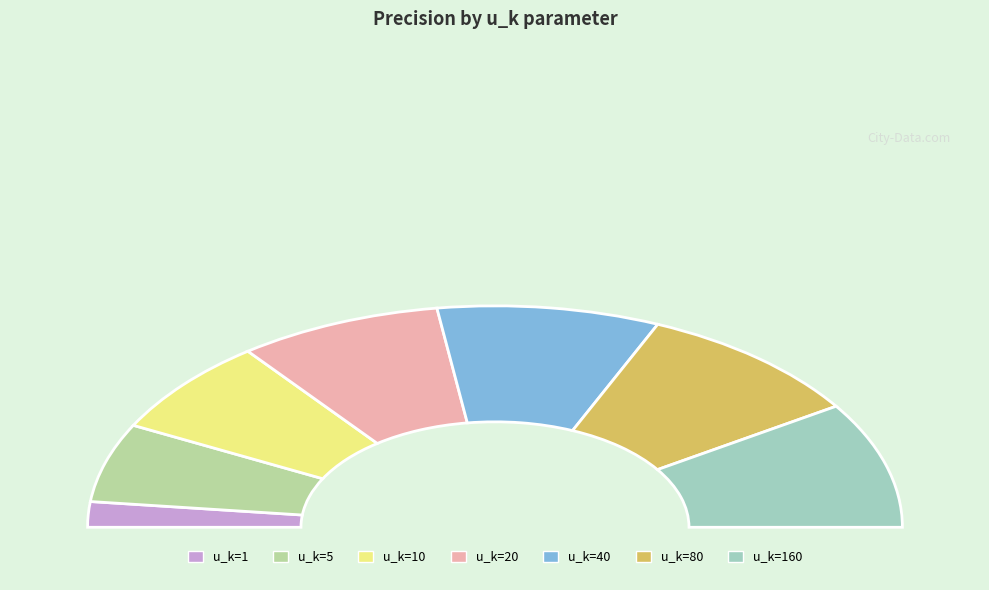

Rank the categories by value from highest to lowest.

80, 160, 40, 20, 10, 5, 1